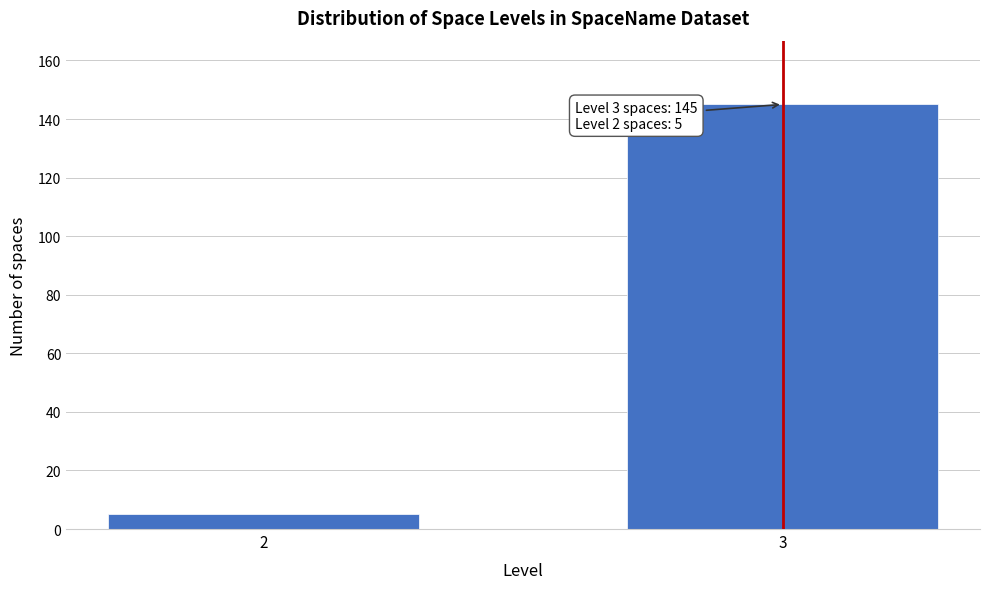

Reading left to right, list all the values displayed in this chart.

5	145